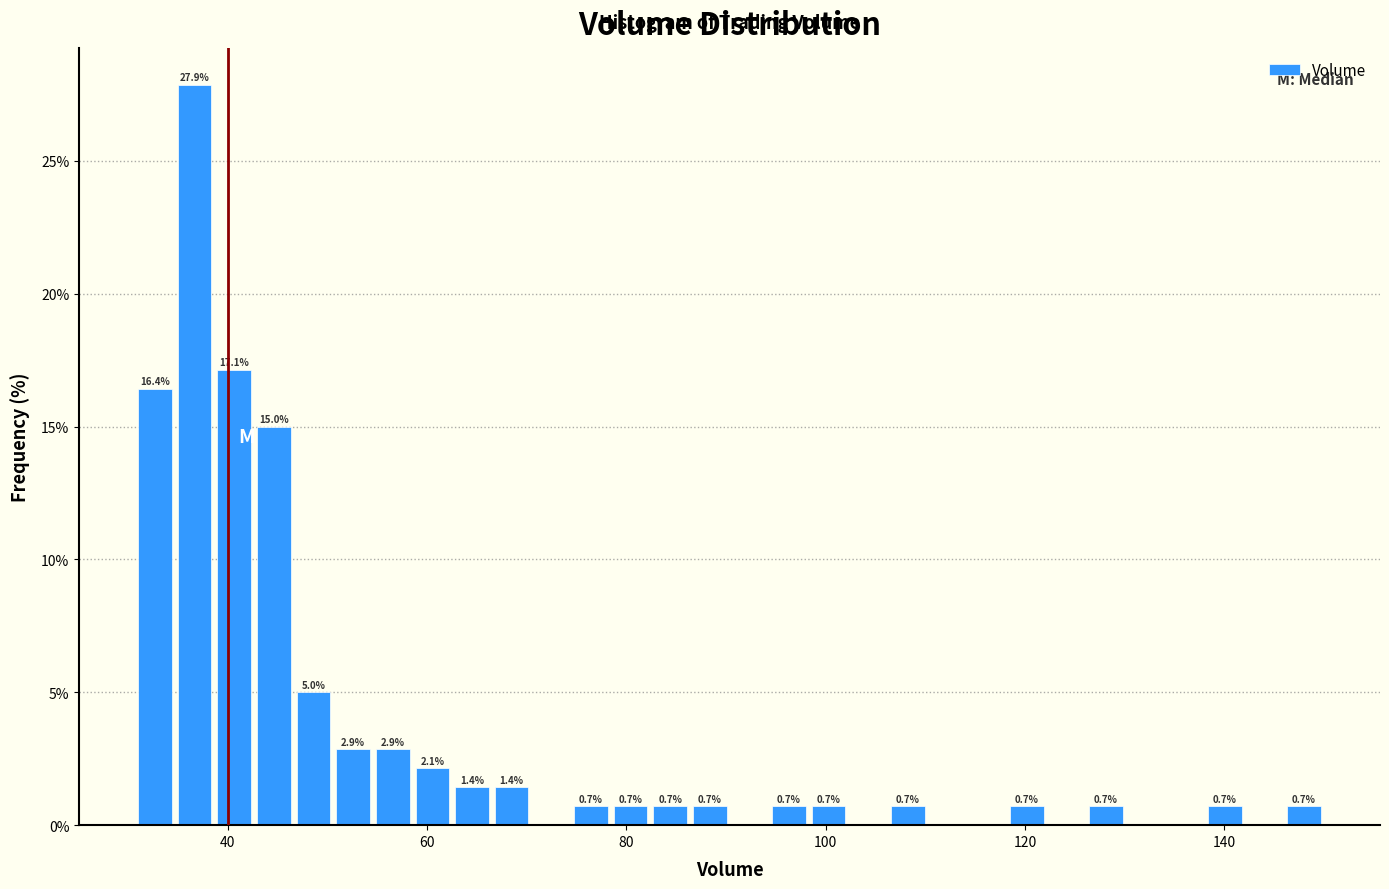

Read against the x-axis, roughly where is the centre of the tallest bar?

36